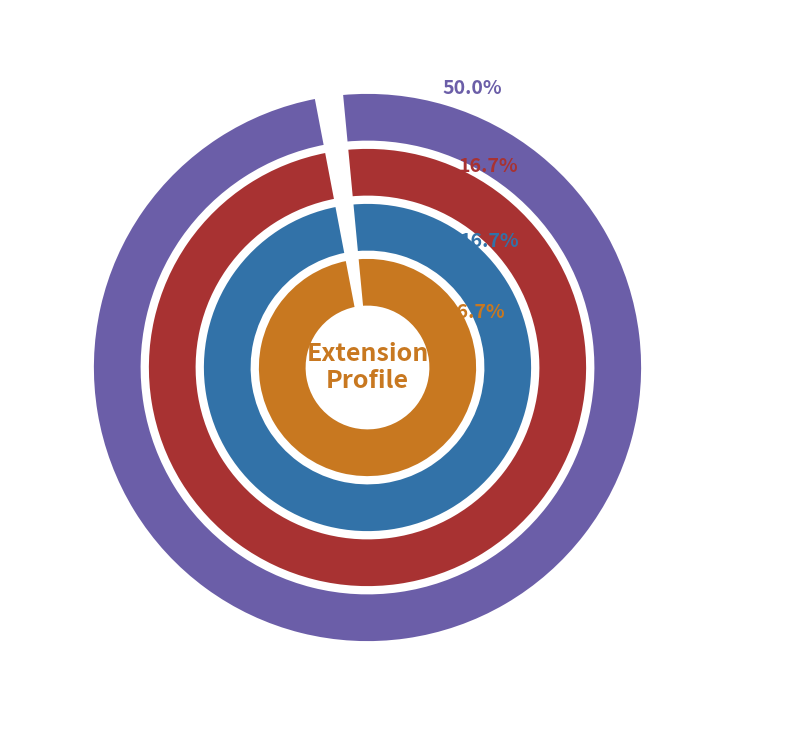

Rank the categories by Extension.extension value from lowest to highest.

Extension, Extension.id, Extension.extension, Extension.url